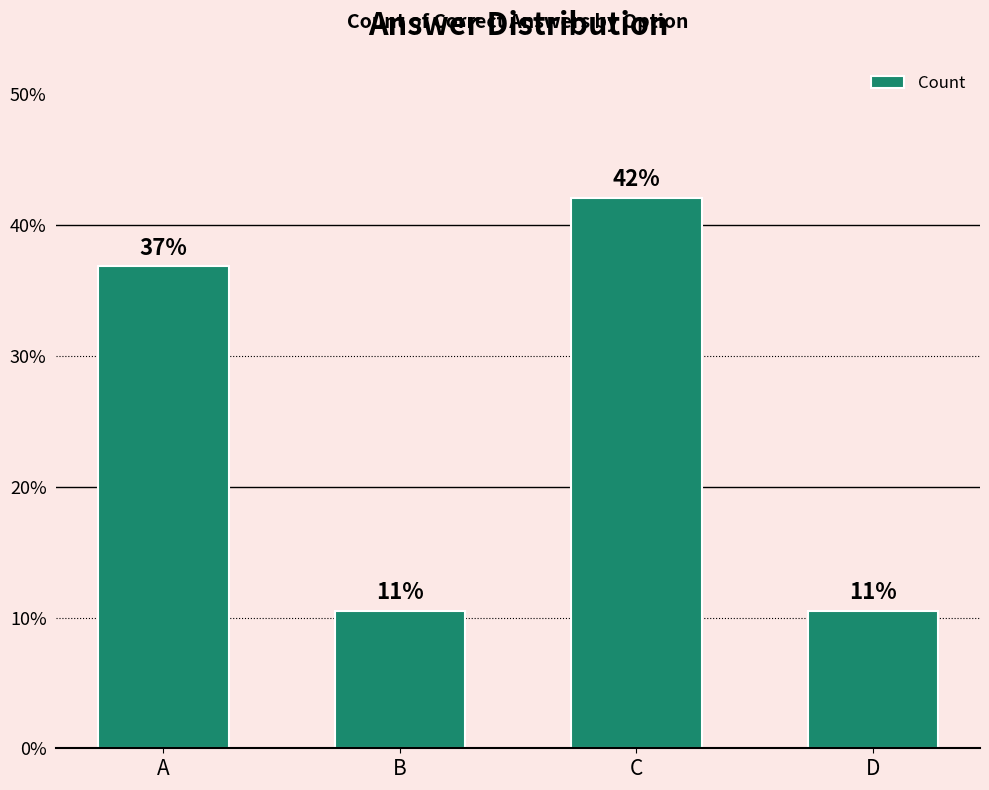

What is the average value?

25.0